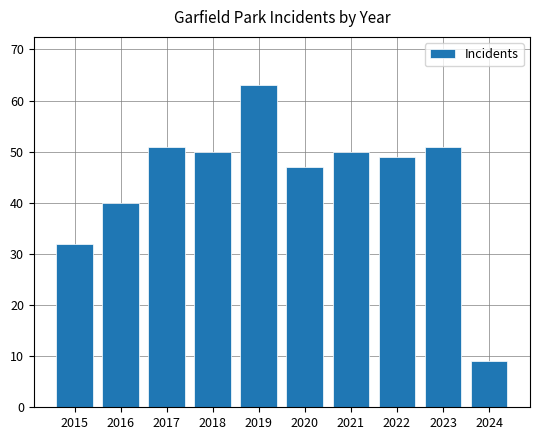

Reading left to right, transcribe all the data shown in this chart.

2015=32	2016=40	2017=51	2018=50	2019=63	2020=47	2021=50	2022=49	2023=51	2024=9